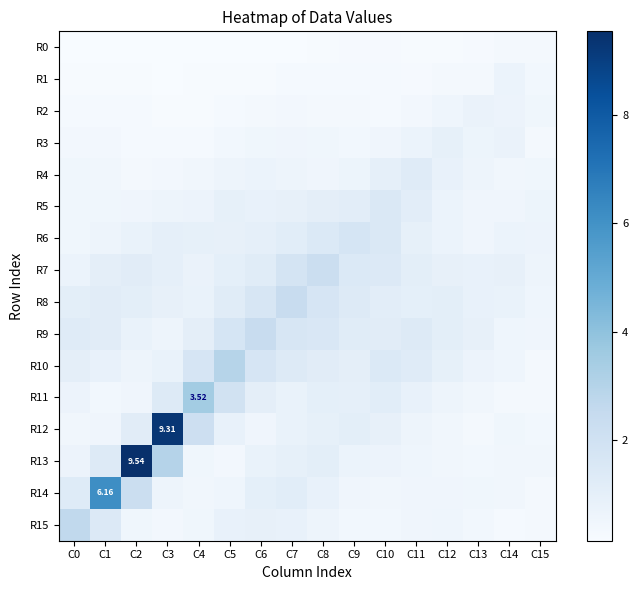

Is it true that R10 equals 1.7 at C6?

True